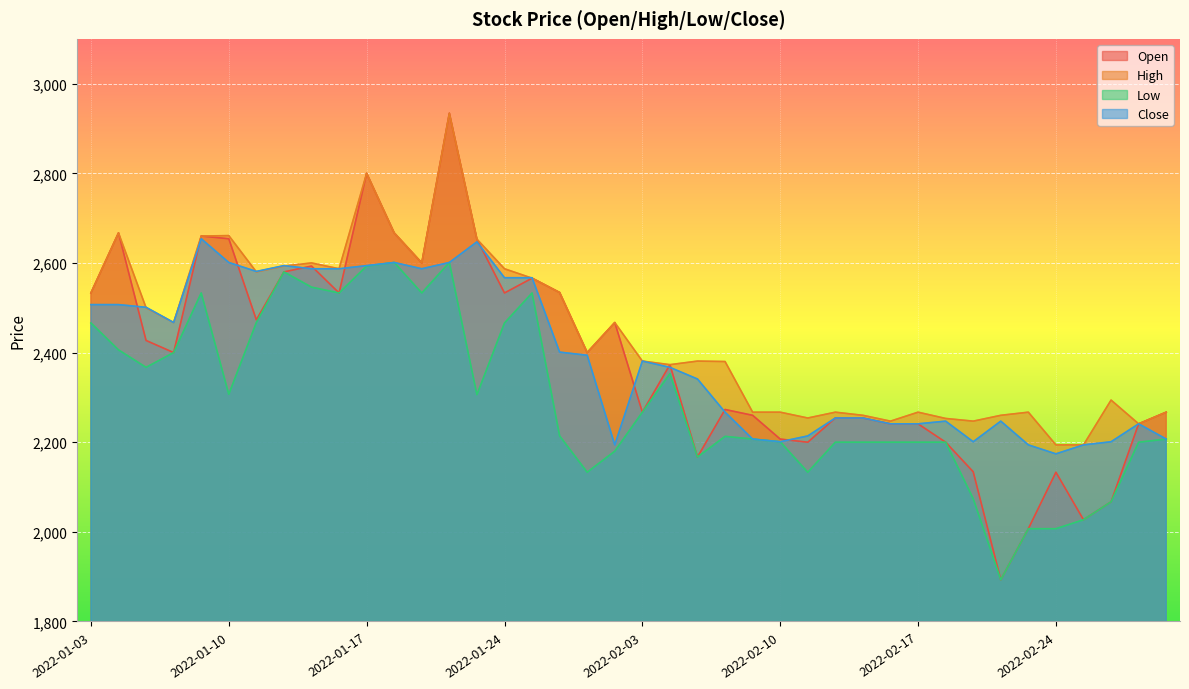

Which series changed the most between 2022-01-05 and 2022-02-08?

Close